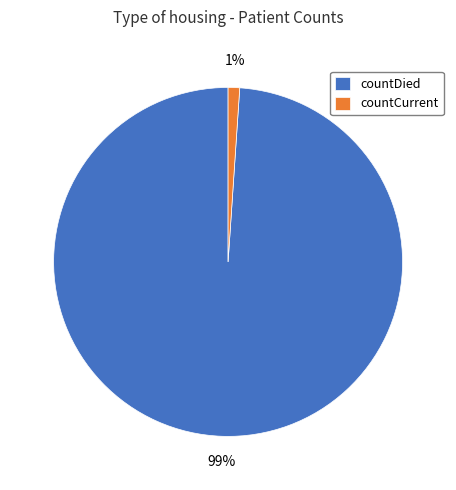

Combined, do countCurrent and countDied account for over 50%?

Yes